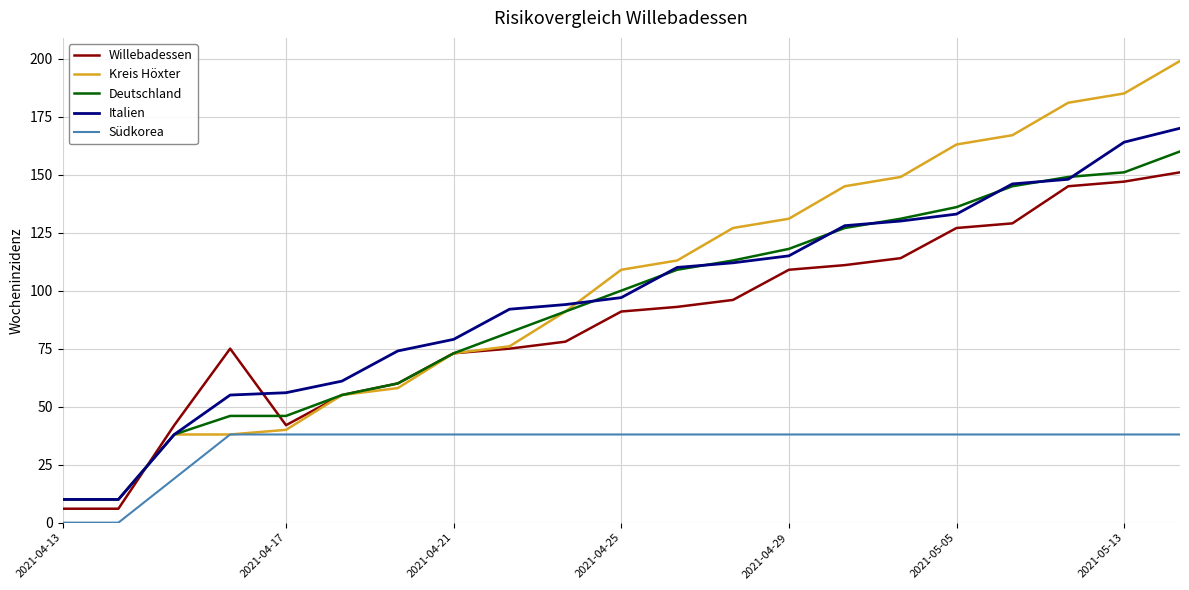

What are all the series names shown in the legend?

Willebadessen, Kreis Höxter, Deutschland, Italien, Südkorea